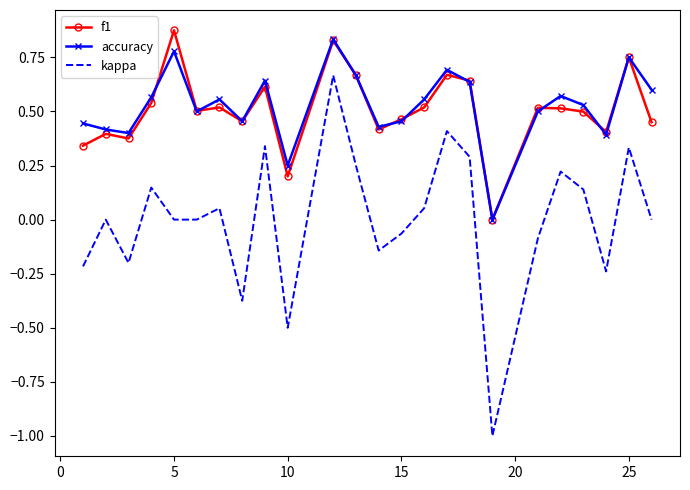

How many categories are shown in the chart?

24